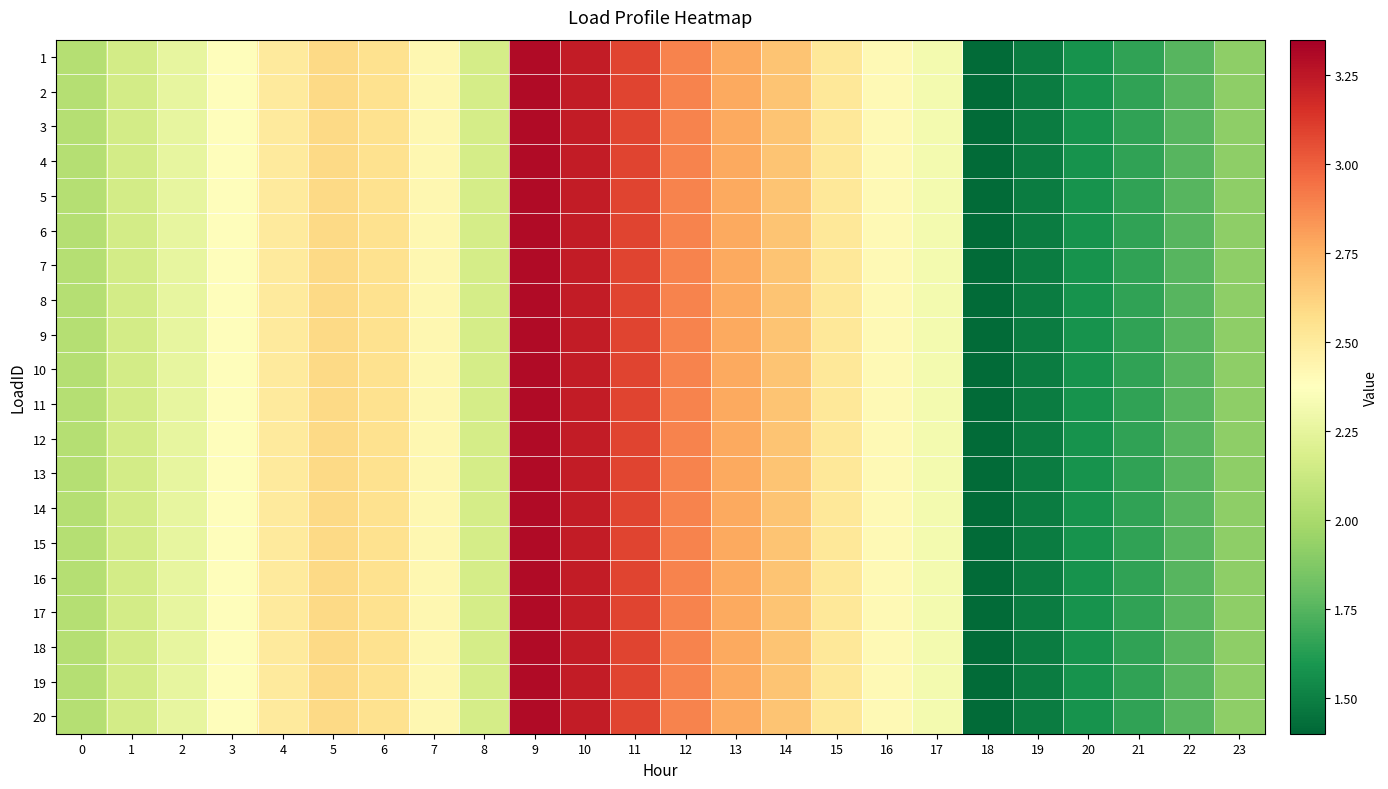

What is the smallest value displayed?

1.4